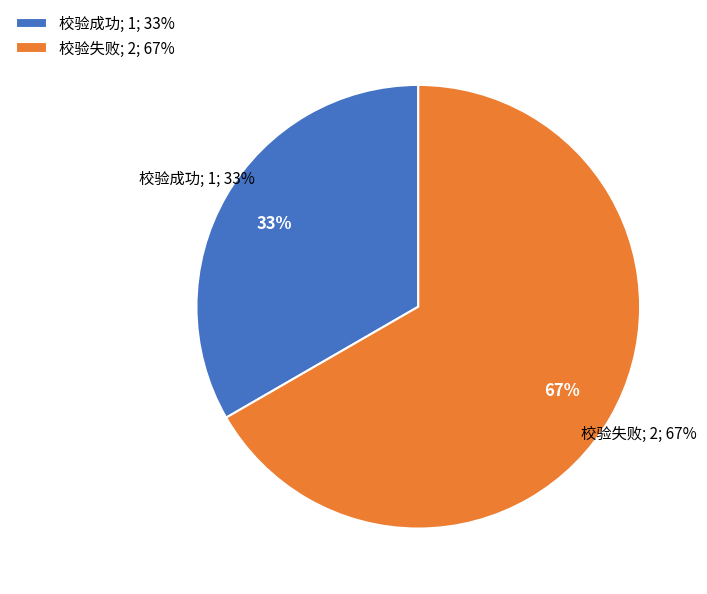

How many slices are in this pie chart?

2